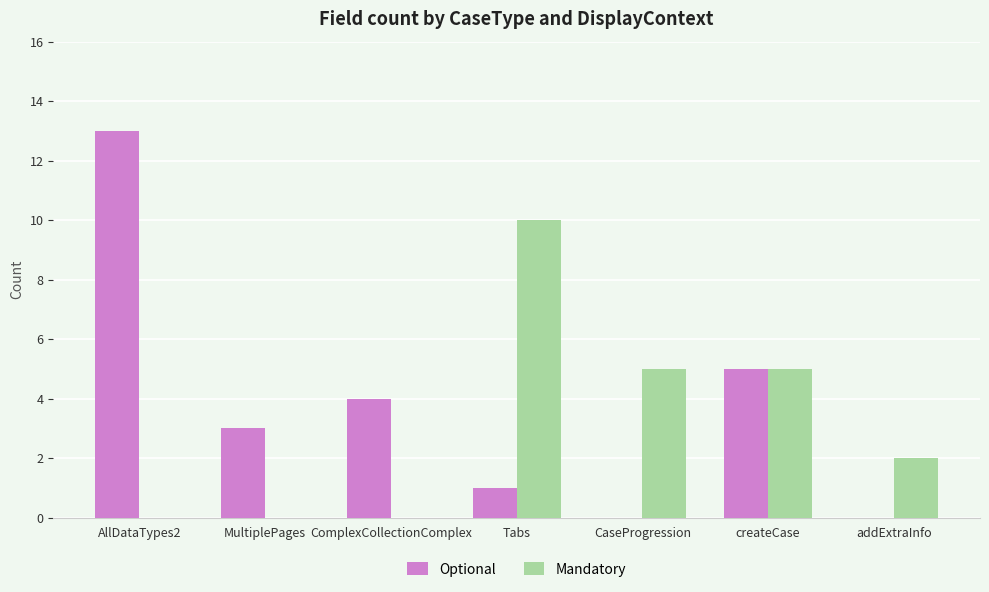

What is the sum of all Mandatory values?

22